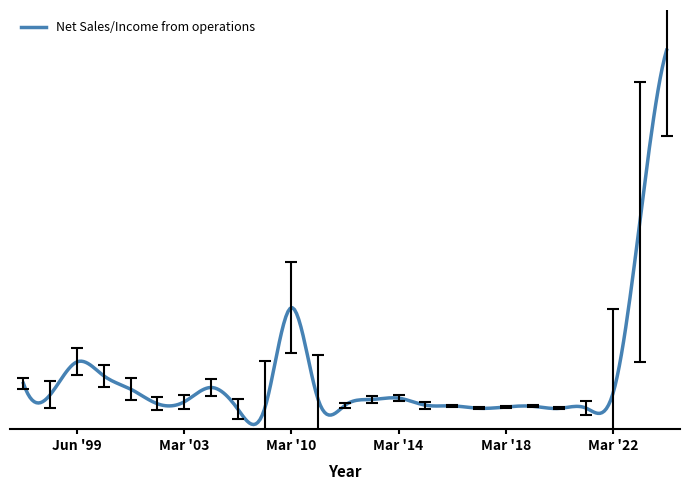

What is the change in value from Jun '98 to Mar '15?

-1.0